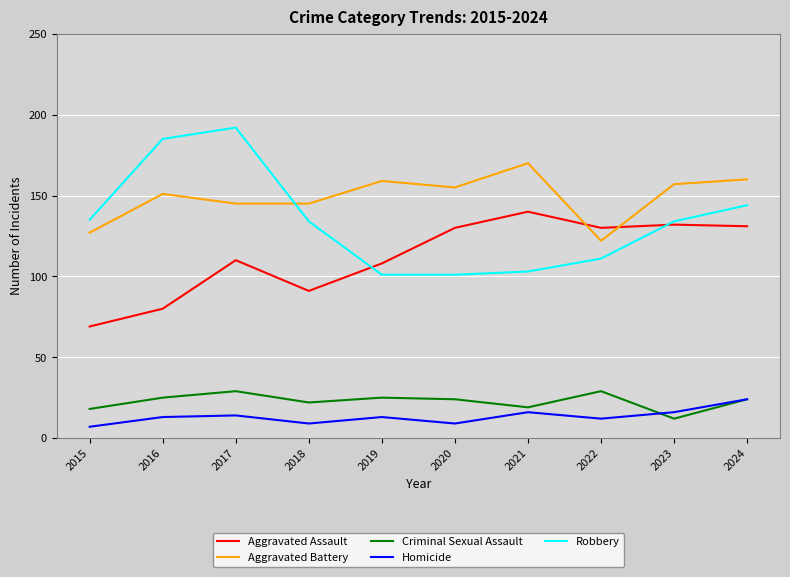

Reading left to right, list all the values displayed in this chart.

Aggravated Assault: 2015=69	2016=80	2017=110	2018=91	2019=108	2020=130	2021=140	2022=130	2023=132	2024=131
Aggravated Battery: 2015=127	2016=151	2017=145	2018=145	2019=159	2020=155	2021=170	2022=122	2023=157	2024=160
Criminal Sexual Assault: 2015=18	2016=25	2017=29	2018=22	2019=25	2020=24	2021=19	2022=29	2023=12	2024=24
Homicide: 2015=7	2016=13	2017=14	2018=9	2019=13	2020=9	2021=16	2022=12	2023=16	2024=24
Robbery: 2015=135	2016=185	2017=192	2018=134	2019=101	2020=101	2021=103	2022=111	2023=134	2024=144